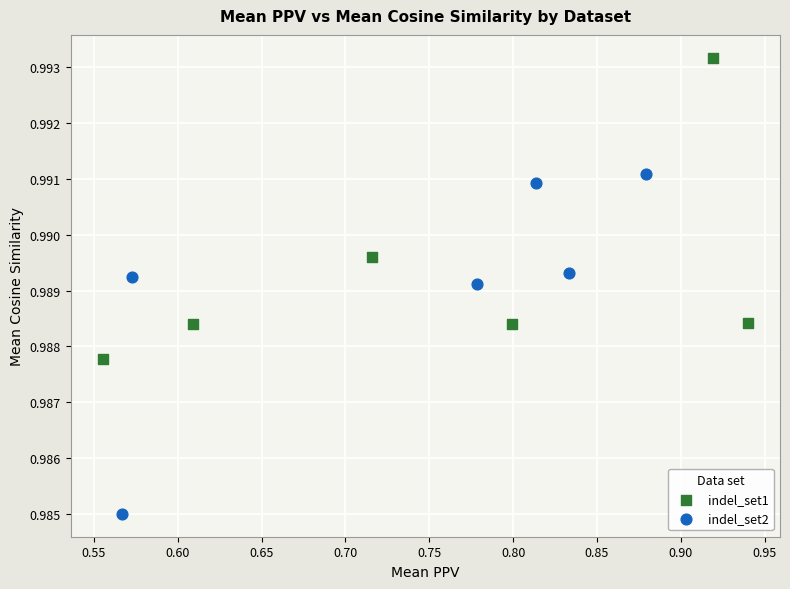

Which series has the largest Y range (max minus min)?

indel_set2